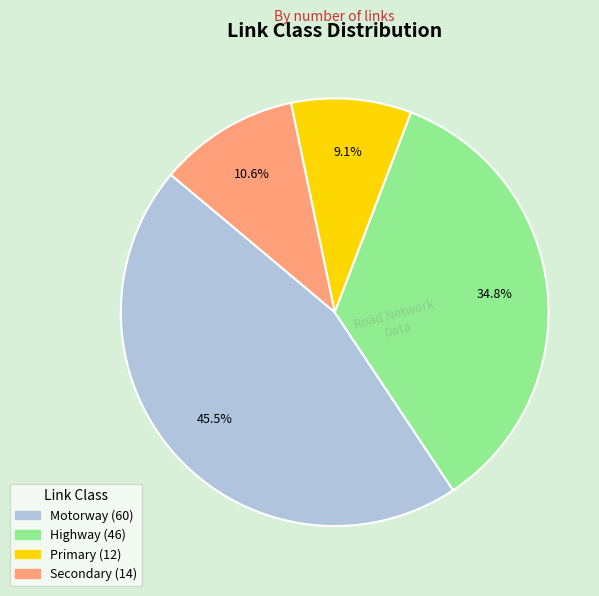

What is the total percentage of Highway and Primary?

43.9%